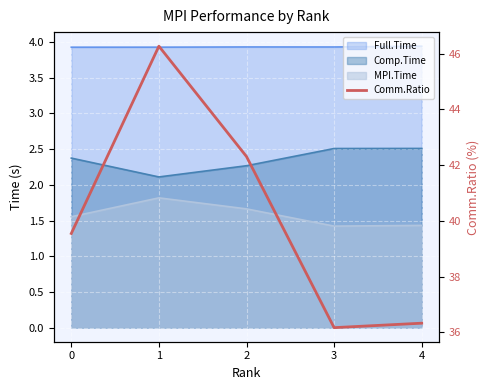

Between 3 and 2, which is larger?

2